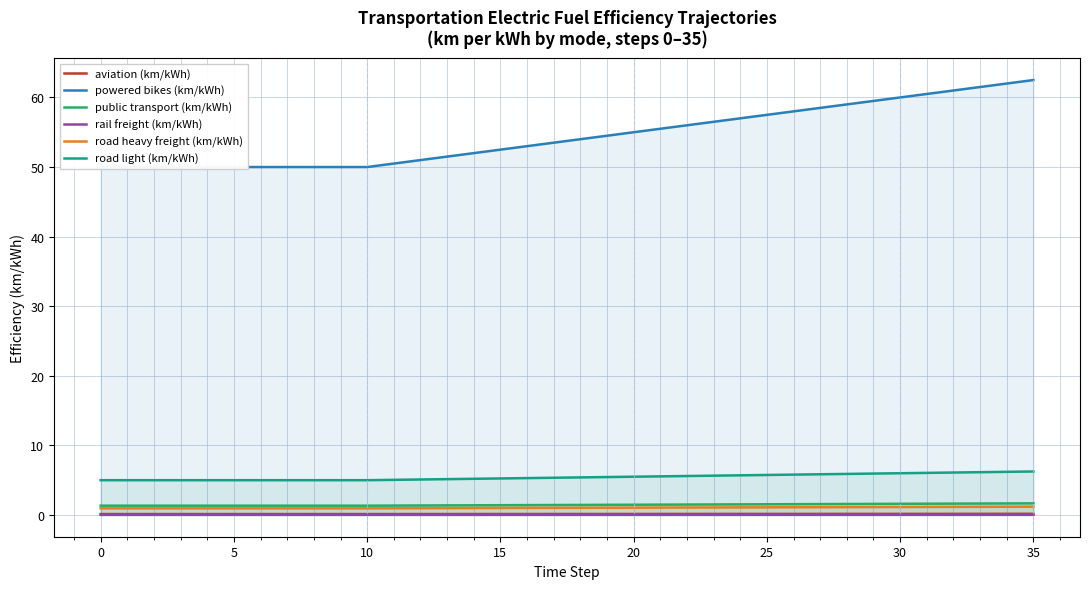

How many lines are shown in the chart?

6